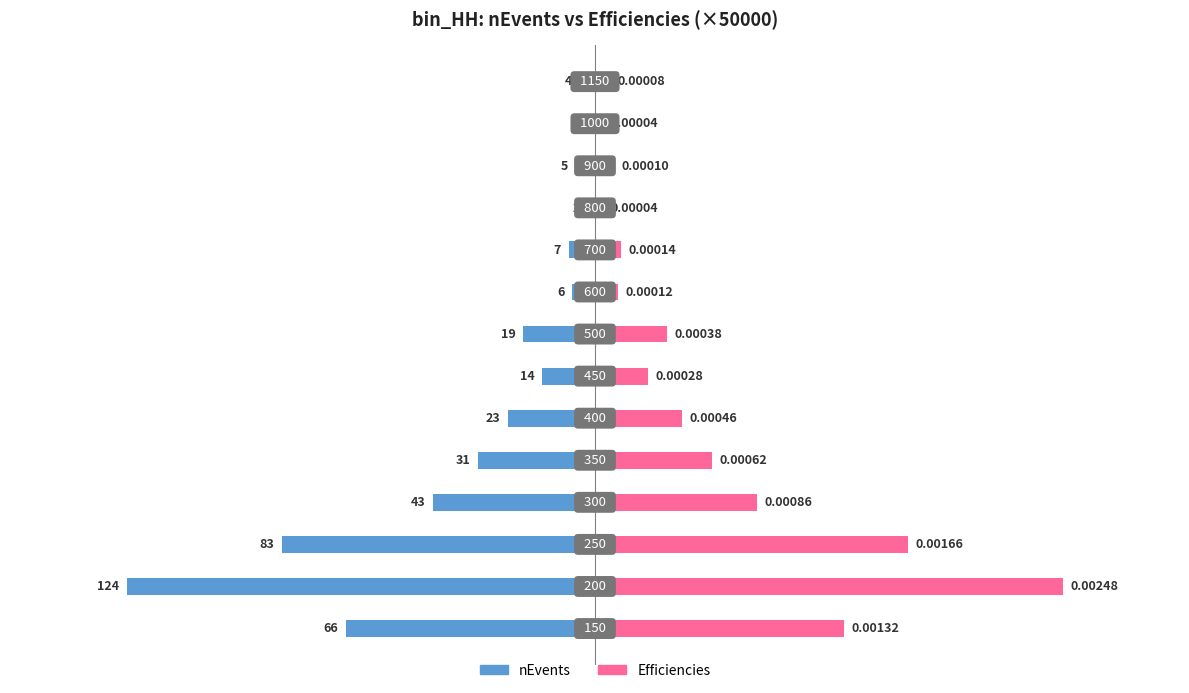

At how many categories does at least one series exceed -59?

14